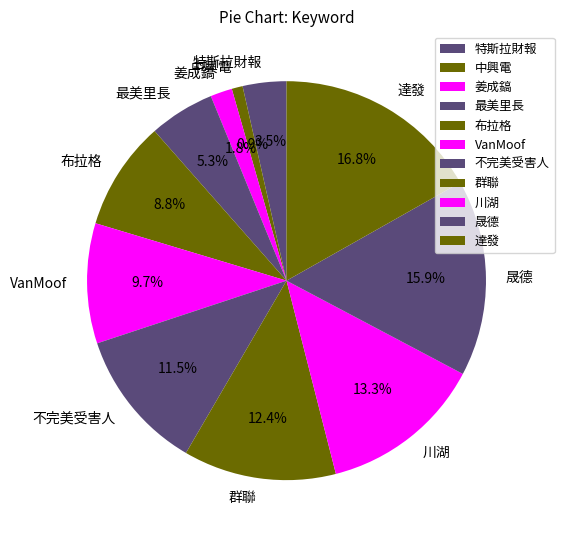

Combined, do 川湖 and 姜成鎬 account for over 50%?

No